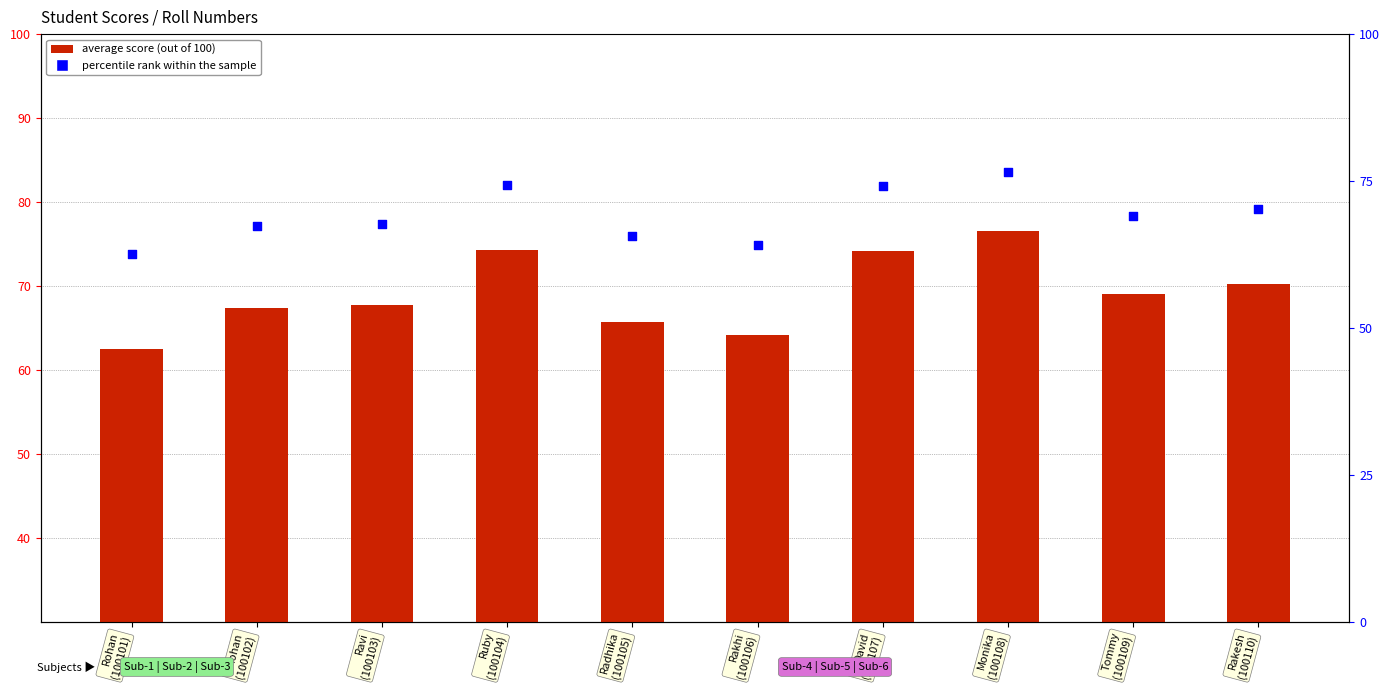

What are all the series names shown in the legend?

average score, percentile rank within the sample